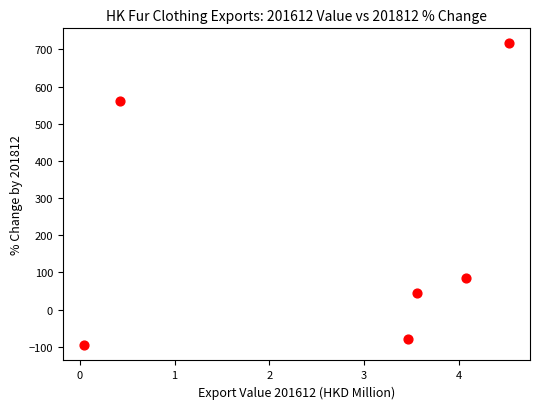

What is the average X value?

2.7